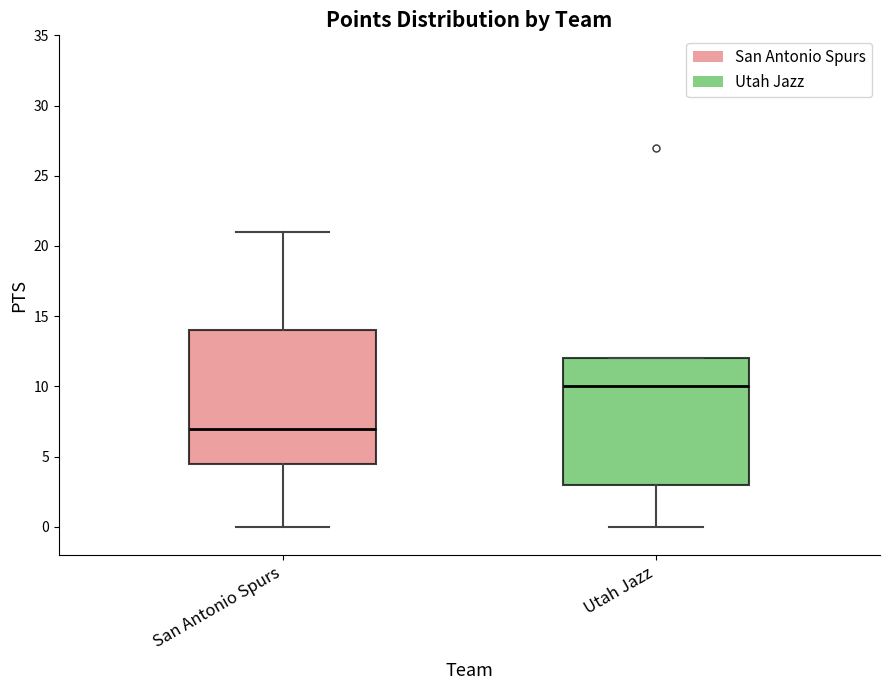

Comparing the boxes themselves (not the whiskers), which one is the tallest?

San Antonio Spurs